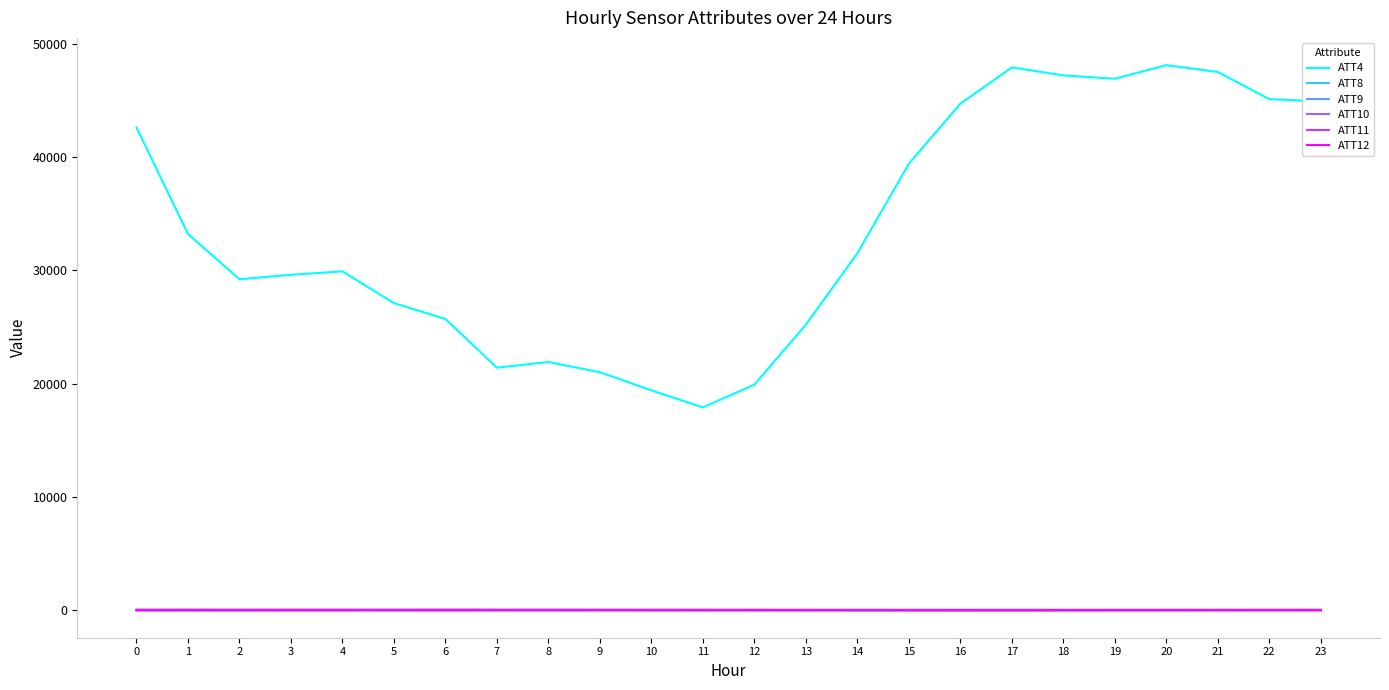

Which series has the largest total across all categories?

ATT4